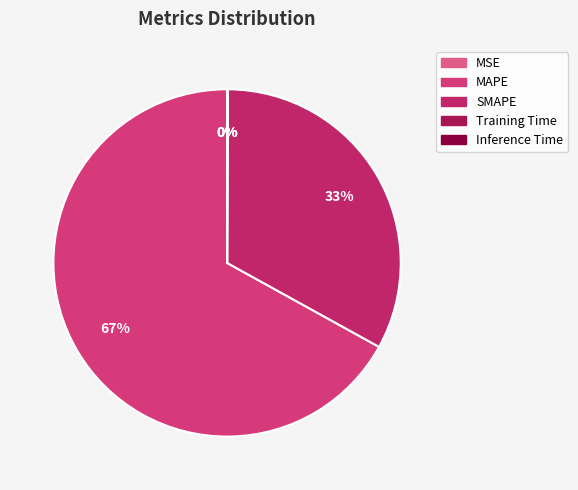

Does any single category account for the majority?

Yes